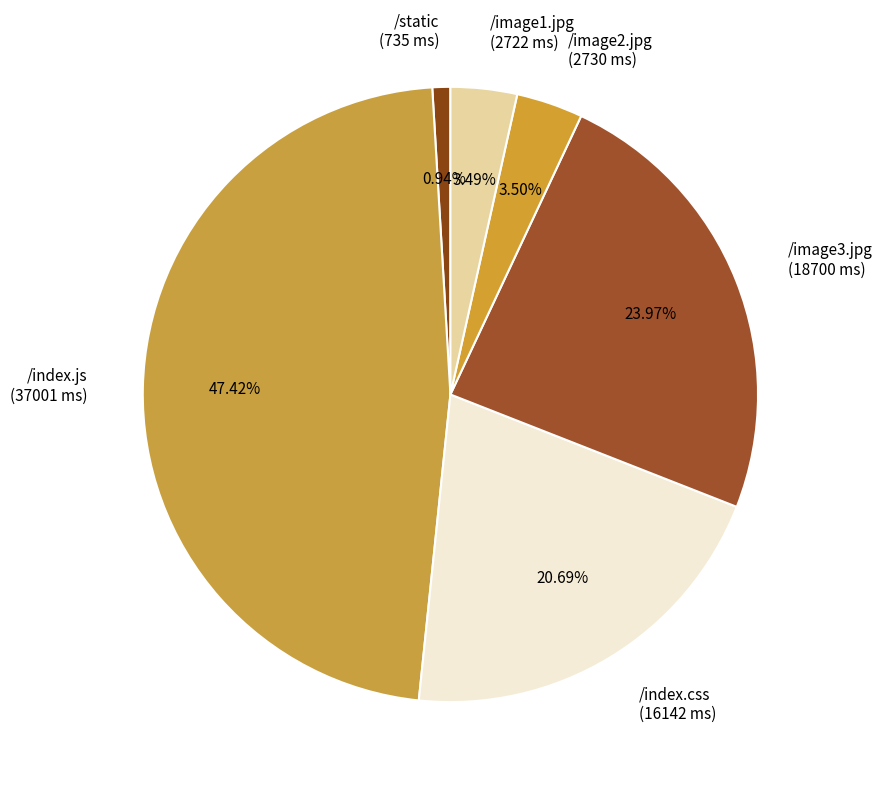

Does /static (735 ms) represent more than half of the total?

No